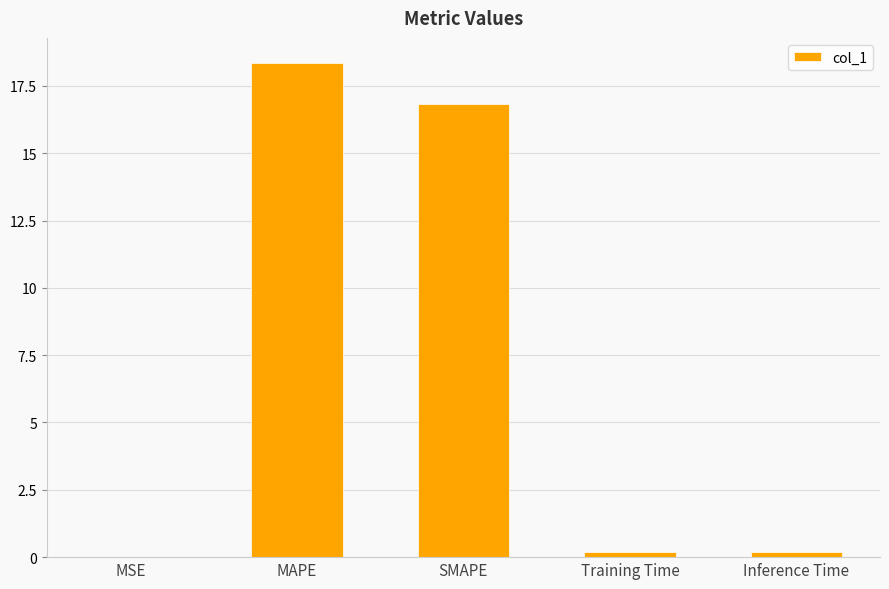

The value at SMAPE is 7.2. True or false?

False